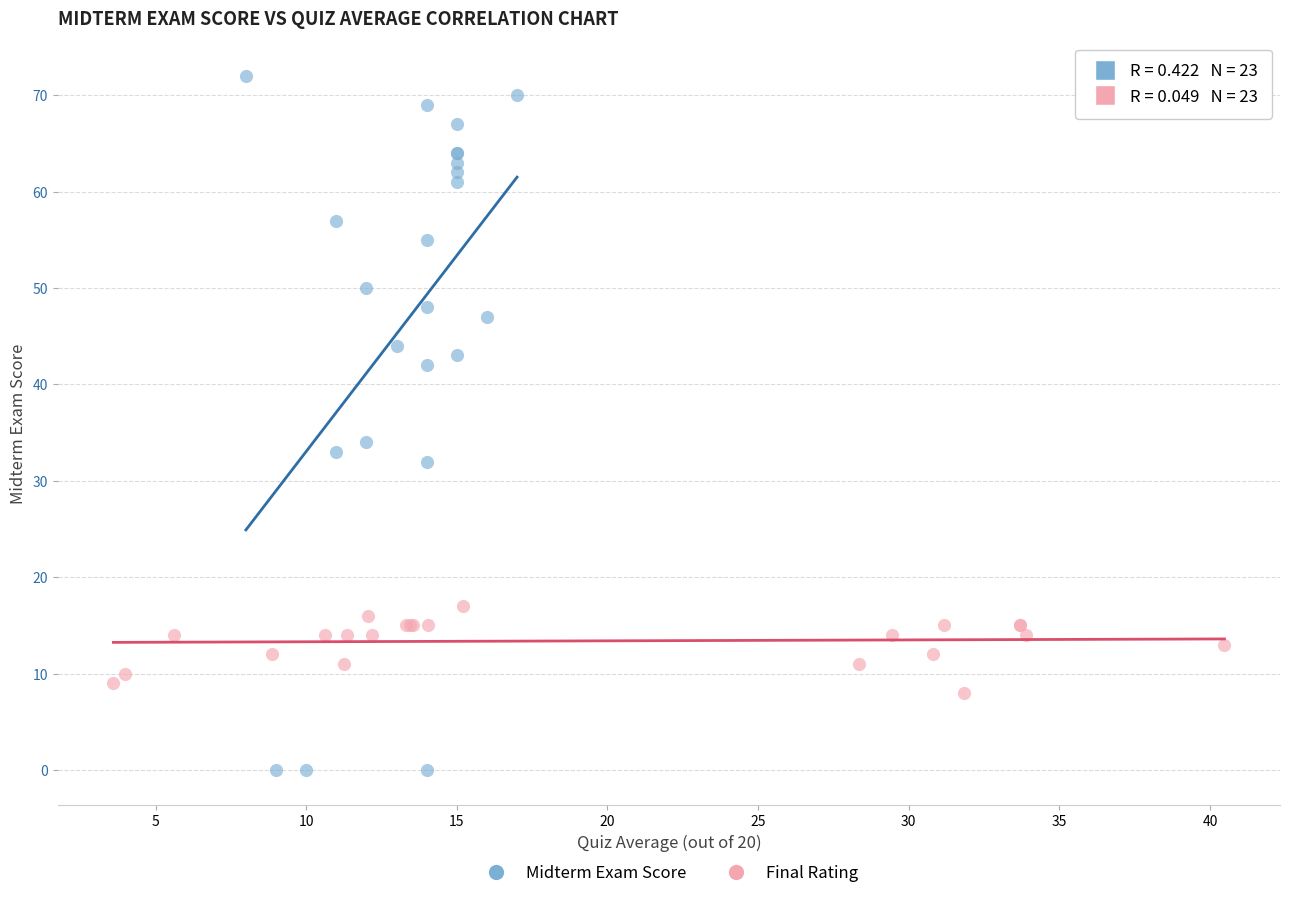

Which series reaches the minimum Y coordinate?

Midterm Exam Score